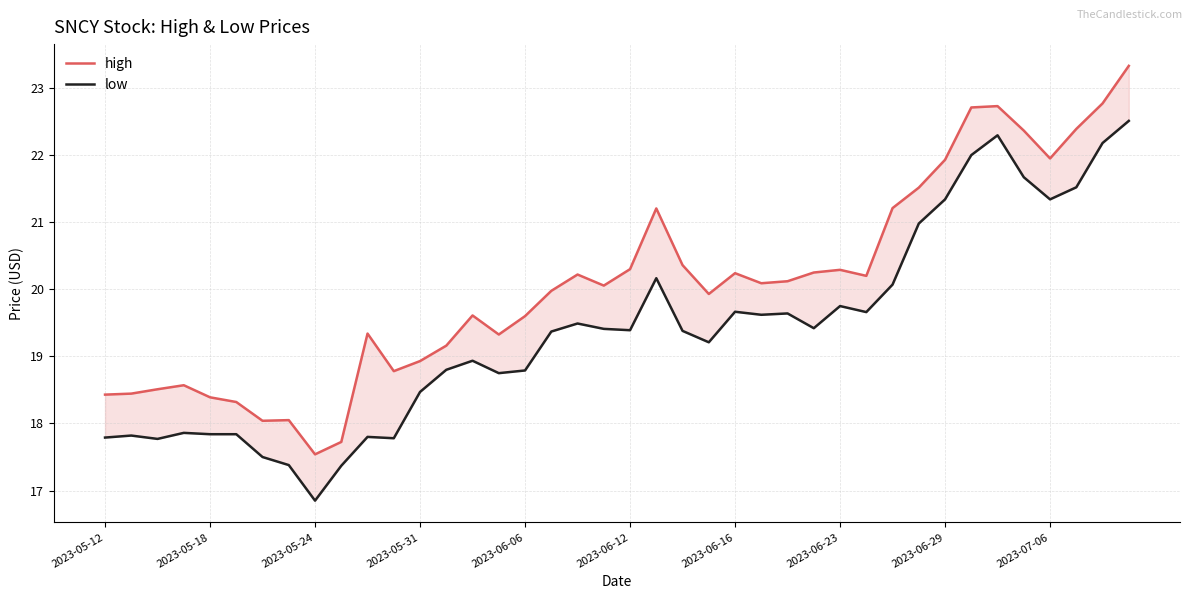

Between 38 and 22, which is larger?

38